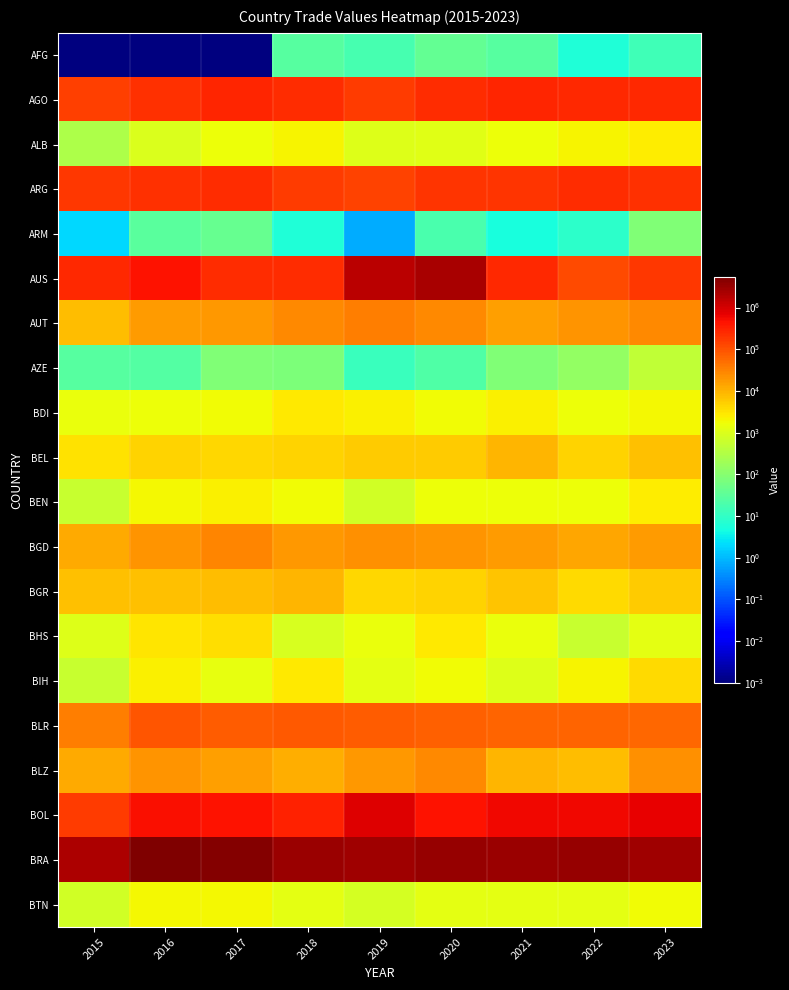

Reading right to left, transcribe all the data shown in this chart.

AFG: 2023=14.7	2022=5.9	2021=26.5	2020=36.6	2019=17.1	2018=25.7	2017=0.0	2016=0.0	2015=0.0
AGO: 2023=268335.7	2022=266942.2	2021=298294.1	2020=248028.4	2019=175098.4	2018=242552.5	2017=280456.3	2016=229710.5	2015=161719.0
ALB: 2023=2503.0	2022=2095.5	2021=1685.7	2020=1117.8	2019=1074.1	2018=2048.8	2017=1689.0	2016=928.5	2015=283.6
ARG: 2023=215934.7	2022=232223.7	2021=201881.8	2020=197379.0	2019=145444.3	2018=172958.1	2017=233919.7	2016=230189.4	2015=180233.1
ARM: 2023=86.5	2022=8.5	2021=5.0	2020=18.5	2019=0.7	2018=5.9	2017=41.8	2016=30.1	2015=2.0
AUS: 2023=190713.3	2022=118987.4	2021=261043.5	2020=2356516.3	2019=1661547.6	2018=250750.7	2017=236876.5	2016=430902.9	2015=261575.0
AUT: 2023=26504.0	2022=19865.1	2021=16651.6	2020=25936.5	2019=33642.4	2018=26310.1	2017=18405.7	2016=17210.3	2015=7937.7
AZE: 2023=461.0	2022=146.2	2021=85.2	2020=22.8	2019=11.9	2018=75.3	2017=80.1	2016=25.5	2015=26.8
BDI: 2023=1952.3	2022=1610.0	2021=2272.2	2020=1856.8	2019=2386.3	2018=2874.6	2017=1775.2	2016=1575.9	2015=1458.4
BEL: 2023=7579.4	2022=4833.6	2021=9142.9	2020=5408.6	2019=5577.1	2018=4630.6	2017=4137.3	2016=4512.3	2015=3420.3
BEN: 2023=2617.3	2022=1673.9	2021=1705.0	2020=1605.6	2019=775.0	2018=1826.0	2017=2238.4	2016=2016.0	2015=598.4
BGD: 2023=17786.9	2022=13798.2	2021=17587.3	2020=21475.2	2019=22078.8	2018=19342.9	2017=28376.5	2016=21196.2	2015=12603.8
BGR: 2023=5653.2	2022=4093.2	2021=6683.9	2020=4795.1	2019=4125.2	2018=9754.0	2017=7687.9	2016=7394.5	2015=7293.2
BHS: 2023=1259.4	2022=593.1	2021=1548.8	2020=2696.2	2019=1557.8	2018=913.8	2017=3703.9	2016=3136.1	2015=1089.0
BIH: 2023=3947.3	2022=2053.9	2021=1018.7	2020=1842.1	2019=1232.2	2018=2673.7	2017=1339.3	2016=2308.0	2015=580.5
BLR: 2023=59232.4	2022=64994.8	2021=63479.0	2020=68932.1	2019=75048.5	2018=87446.6	2017=78767.1	2016=90486.8	2015=33899.3
BLZ: 2023=22561.0	2022=8171.9	2021=9289.6	2020=26511.8	2019=18372.6	2018=11163.7	2017=16366.3	2016=20510.7	2015=12270.9
BOL: 2023=696363.3	2022=595996.4	2021=558393.1	2020=429780.3	2019=852089.9	2018=301855.8	2017=463194.5	2016=470600.8	2015=166275.2
BRA: 2023=2806057.6	2022=3308930.4	2021=2991909.3	2020=3291391.8	2019=2696748.8	2018=2948462.1	2017=4519833.2	2016=5378844.0	2015=2222772.4
BTN: 2023=1797.0	2022=1247.6	2021=1278.6	2020=1288.4	2019=819.6	2018=1240.1	2017=1972.2	2016=1963.0	2015=746.5